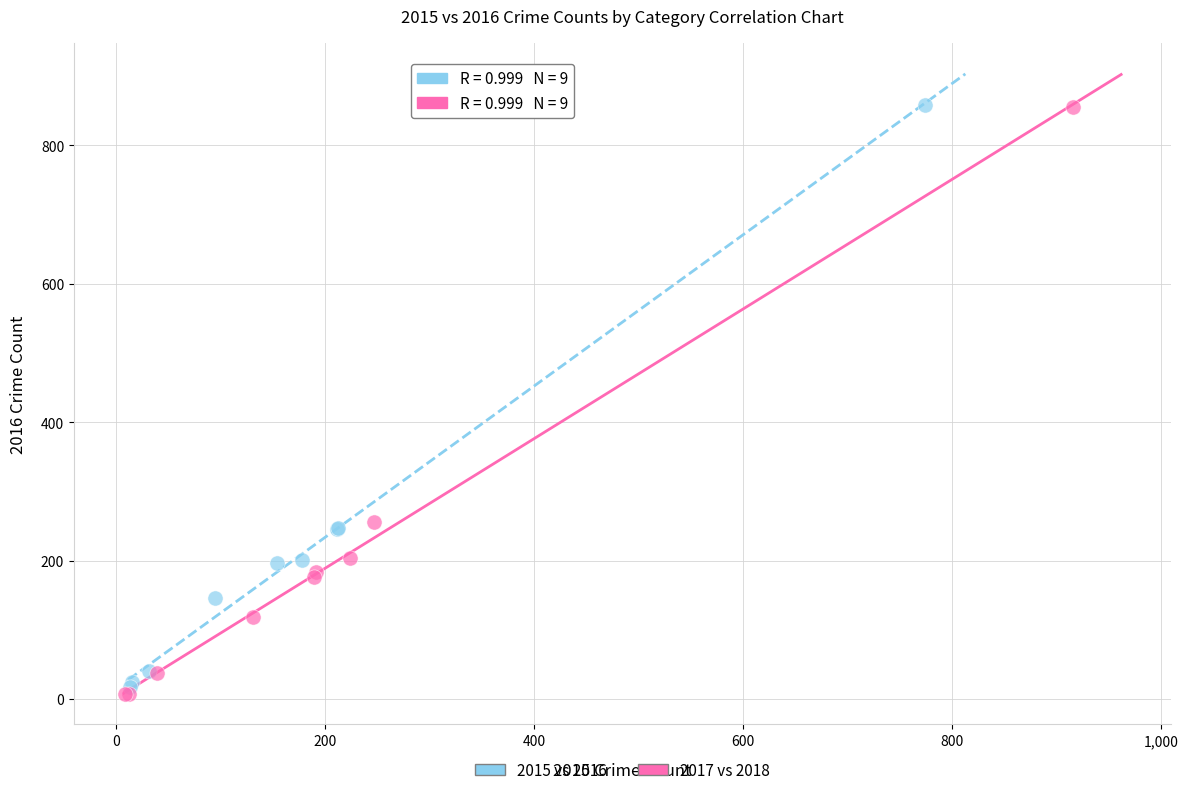

Which series reaches the minimum Y coordinate?

2017 vs 2018